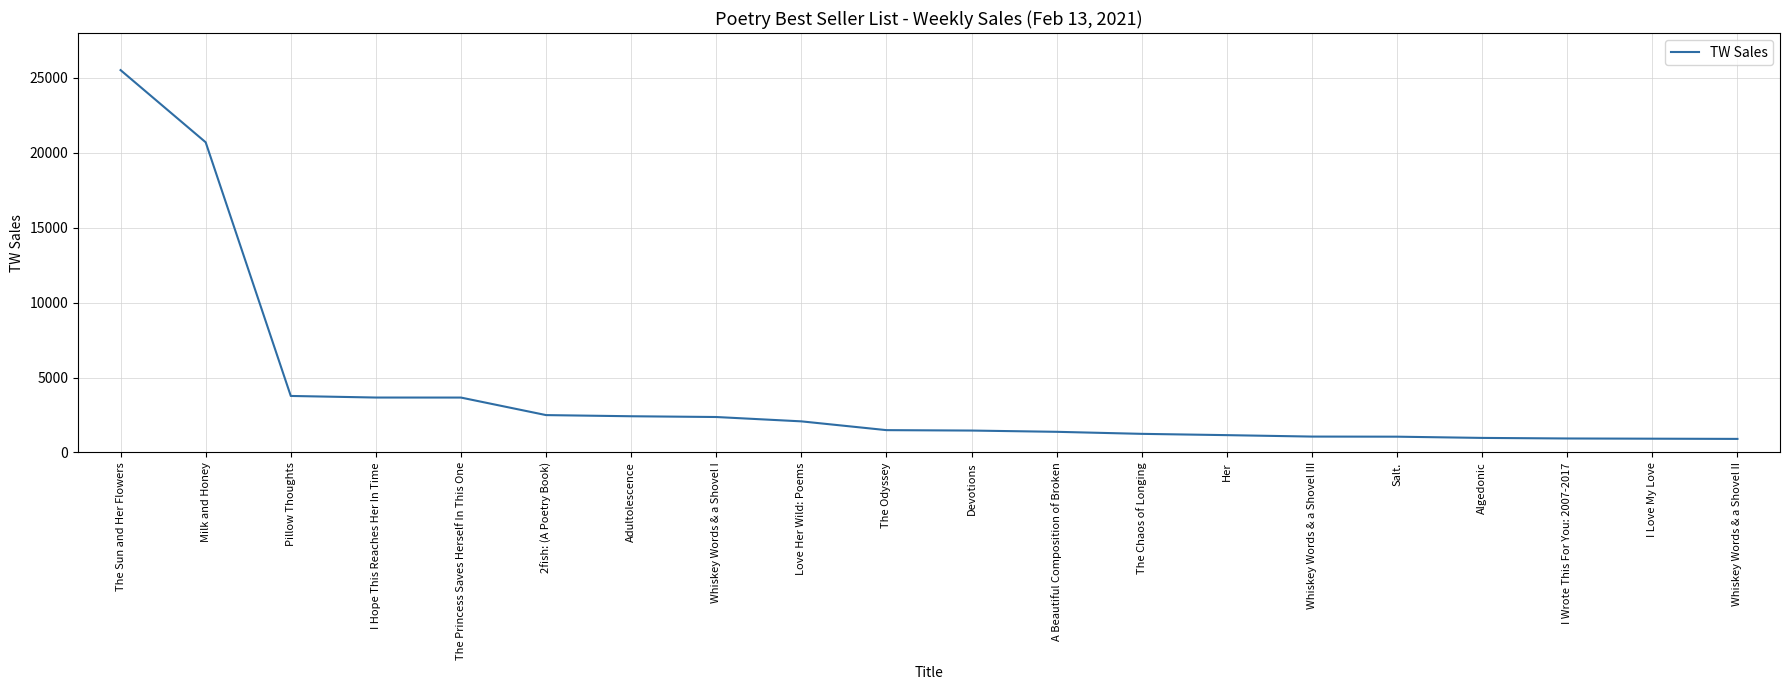

The value at Pillow Thoughts is 782. True or false?

False